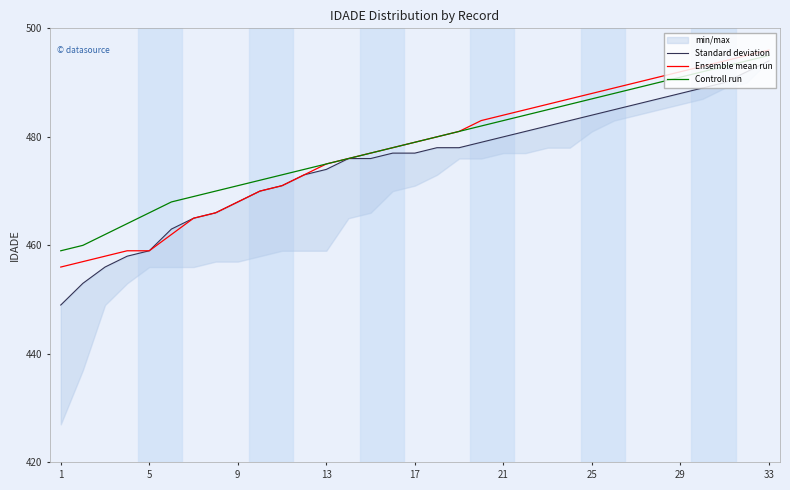

What is the highest value of the Ensemble mean run series?

496